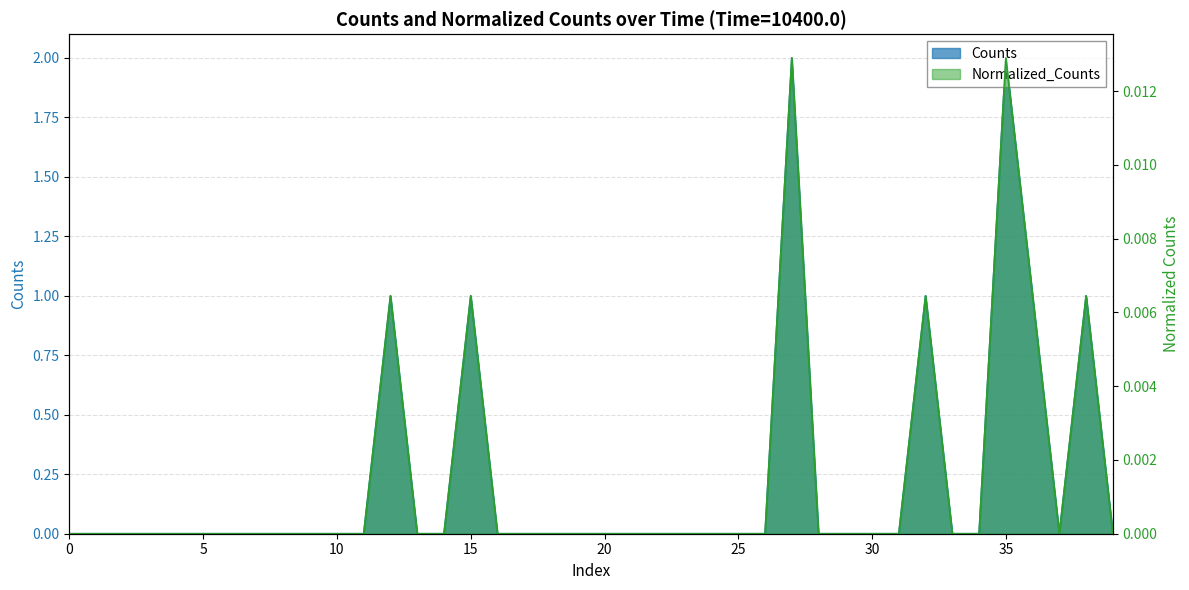

At how many categories does at least one series exceed 0?

7